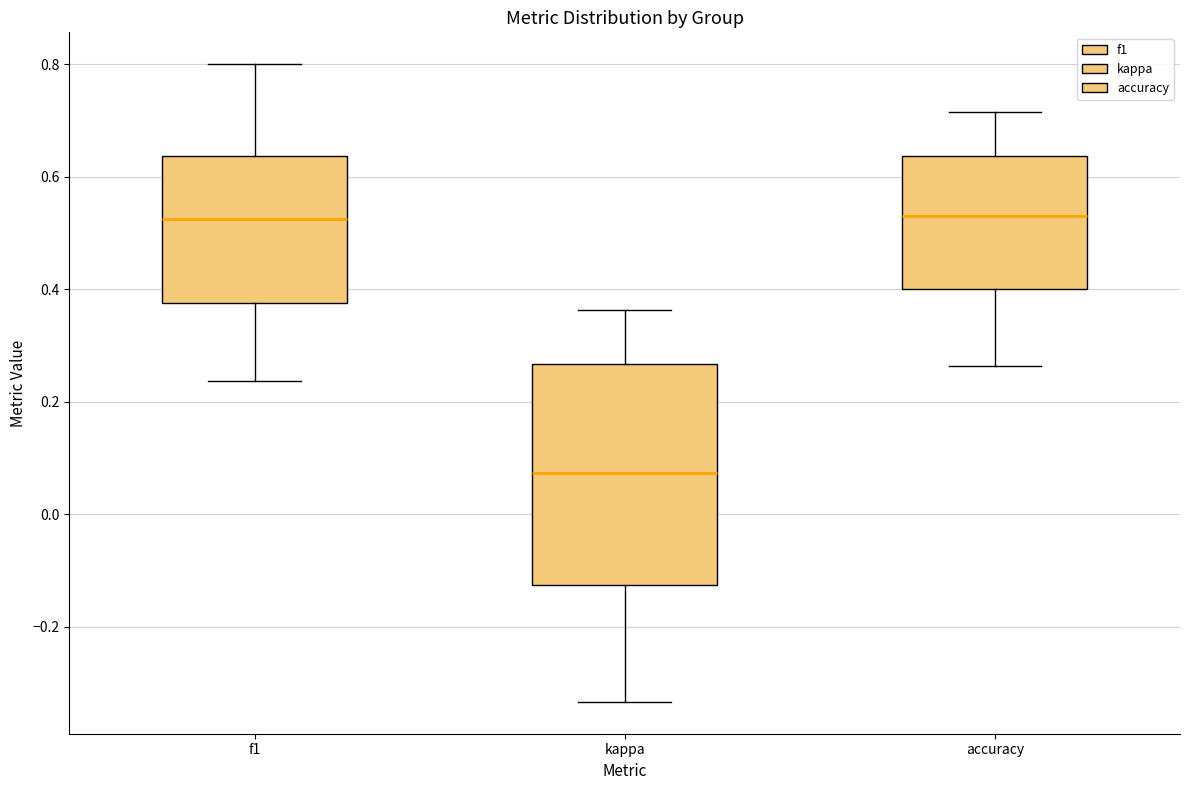

Reading left to right, read every box against the y-axis: the position of its median line, the range the box covers, and the ends of its whiskers. The values are not printed on the chart, so give them approximately, as read against the axis.

f1: median 0.52, box 0.38 to 0.64, whiskers 0.24 to 0.80
kappa: median 0.08, box -0.12 to 0.26, whiskers -0.34 to 0.36
accuracy: median 0.52, box 0.40 to 0.64, whiskers 0.26 to 0.72